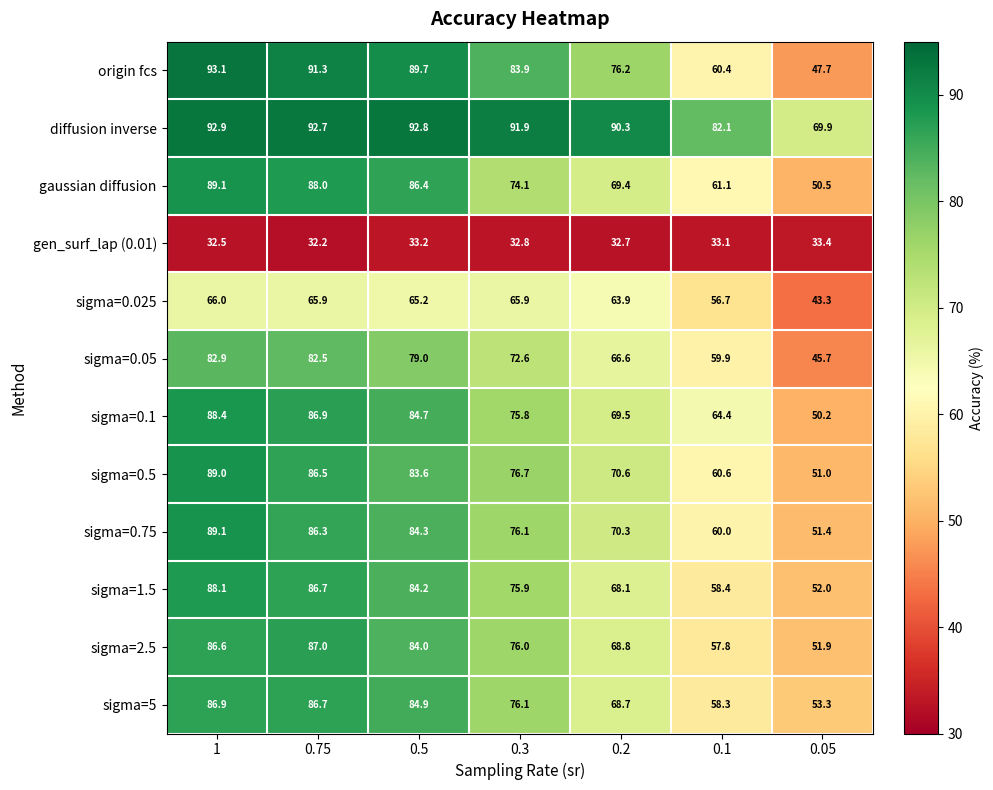

What is the approximate value of sigma=2.5 at 0.5?

84.0